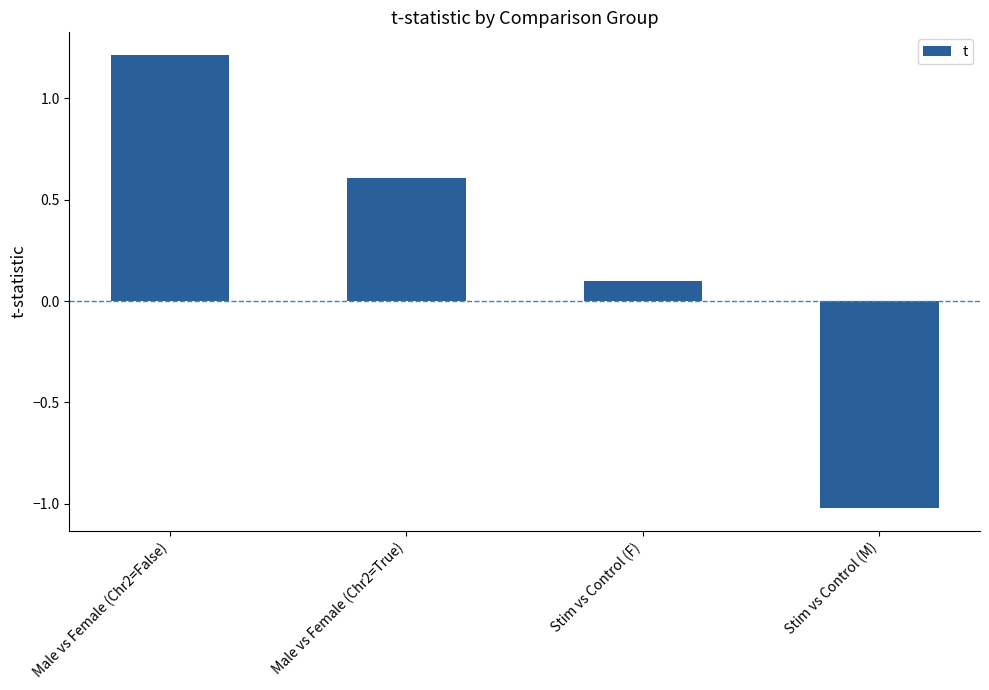

The value at Stim vs Control (M) is -1.0. True or false?

True